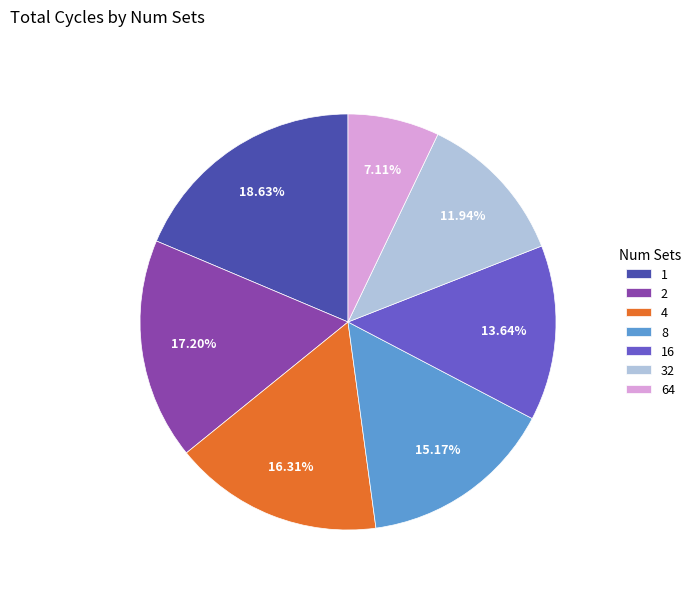

Is the sum of 2 and 8 greater than half?

No